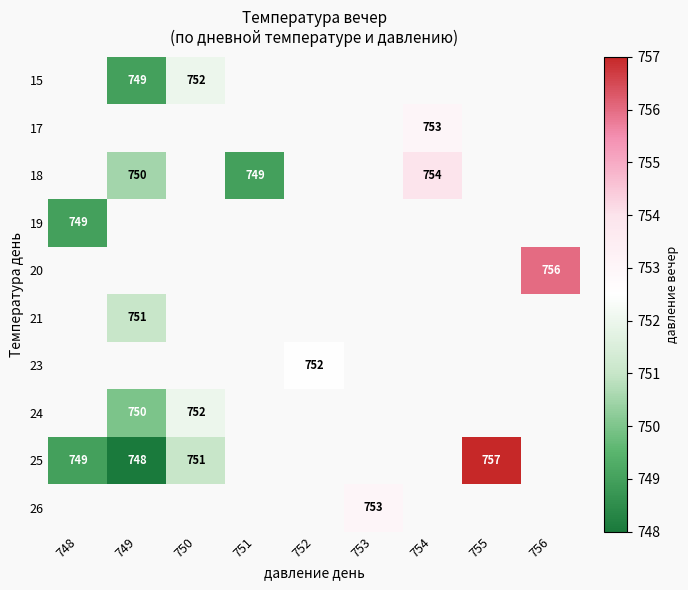

Which label corresponds to the smallest value in the chart?

749